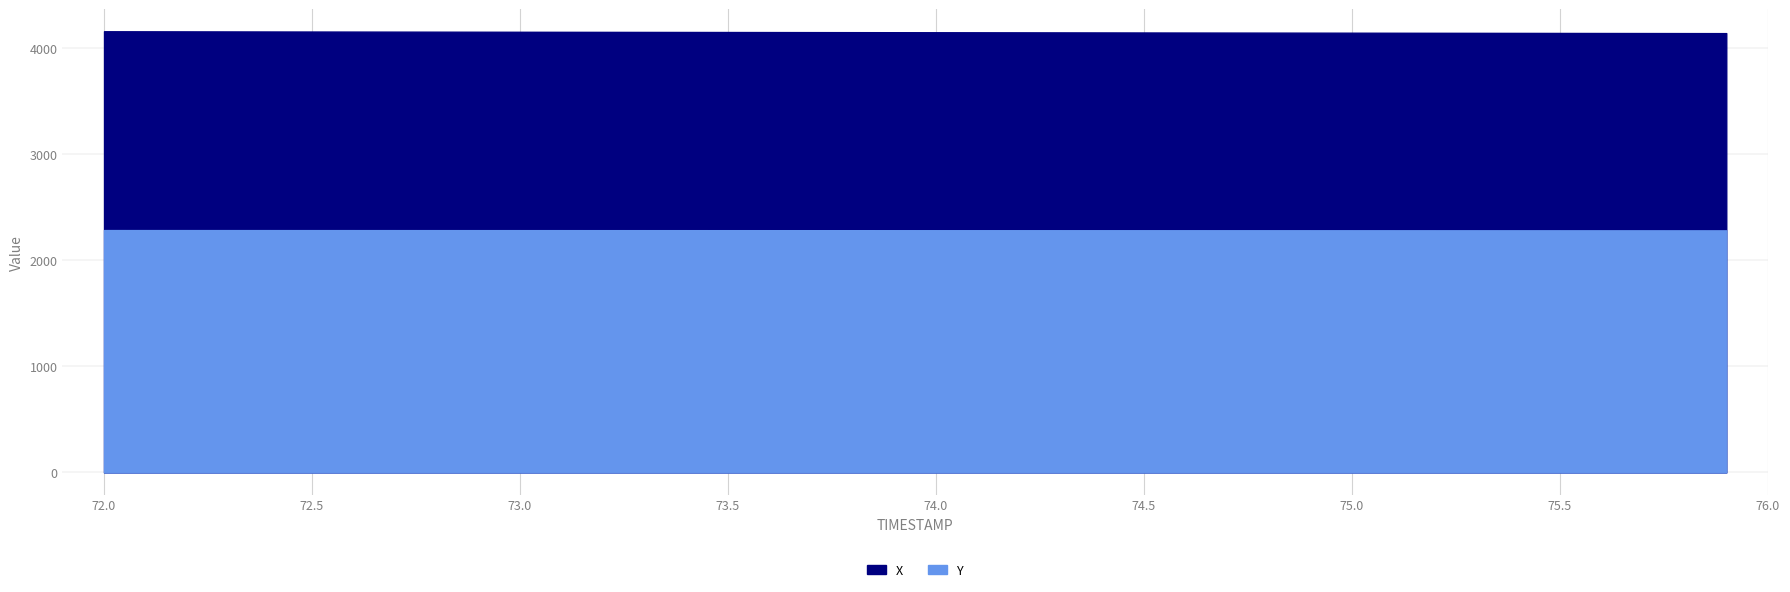

Which series has the largest total across all categories?

X